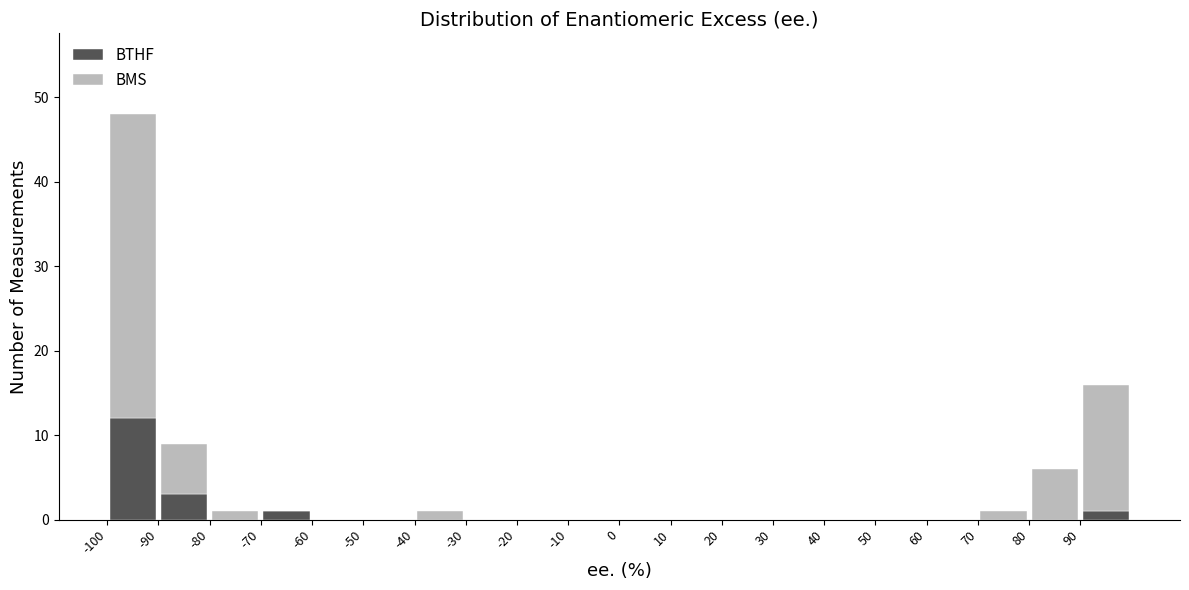

What is the total height of the stacked bar covering -100 to -90 on the x-axis? The values are not printed on the chart, so give them approximately, as read against the axis.

48